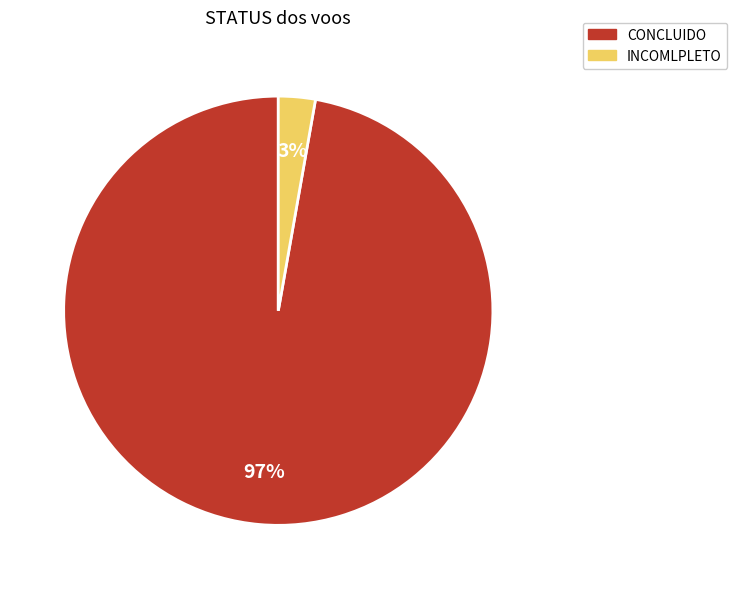

To the nearest percent, what is the difference between the largest and smallest slice percentages?

94%